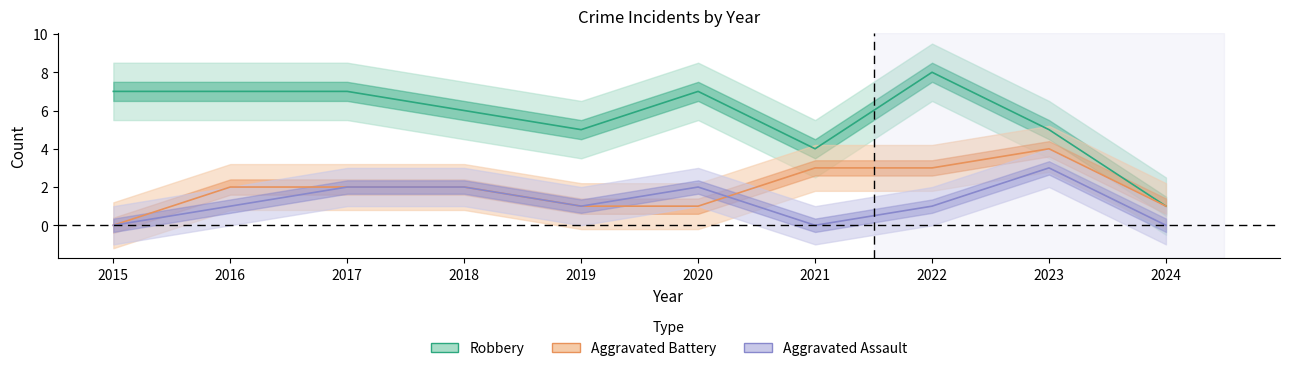

What is the value of the Aggravated Assault point at the 8th from the left?

1